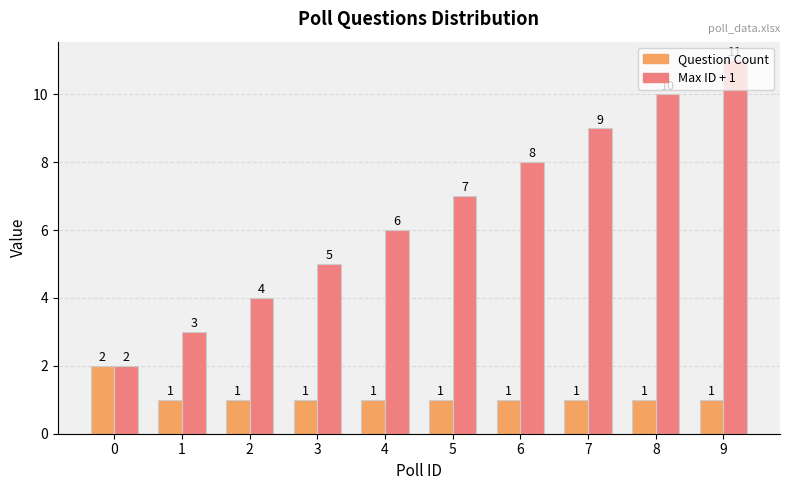

What is the average value of the Question Count series?

1